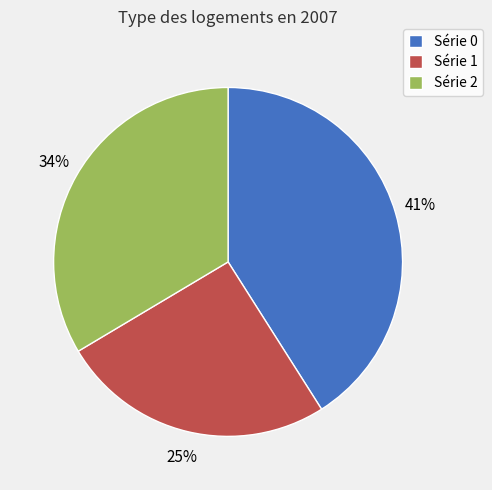

Is there a majority slice in this chart?

No